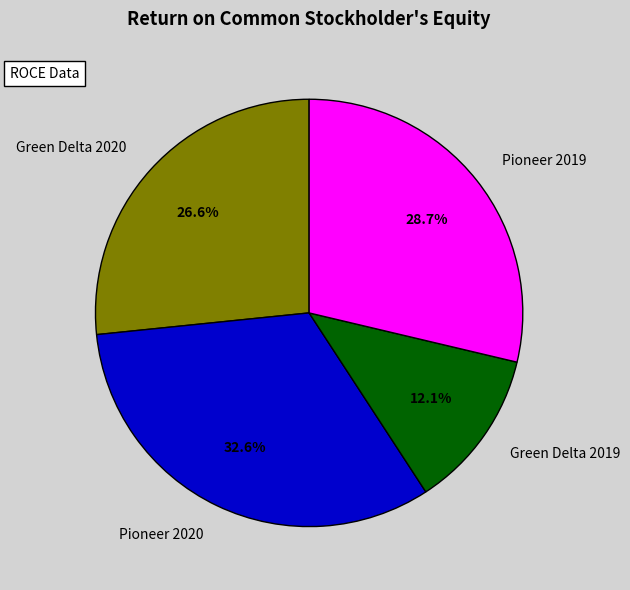

Is Green Delta 2020 the majority of the pie?

No